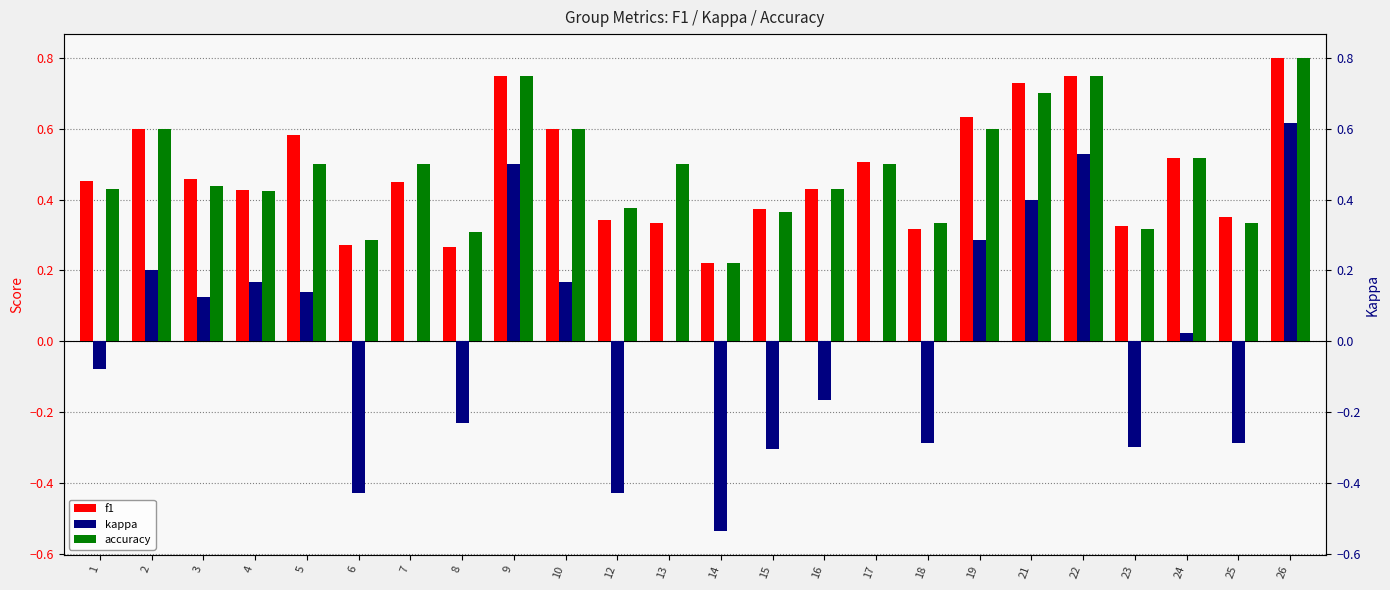

How many data points does each series have?

24